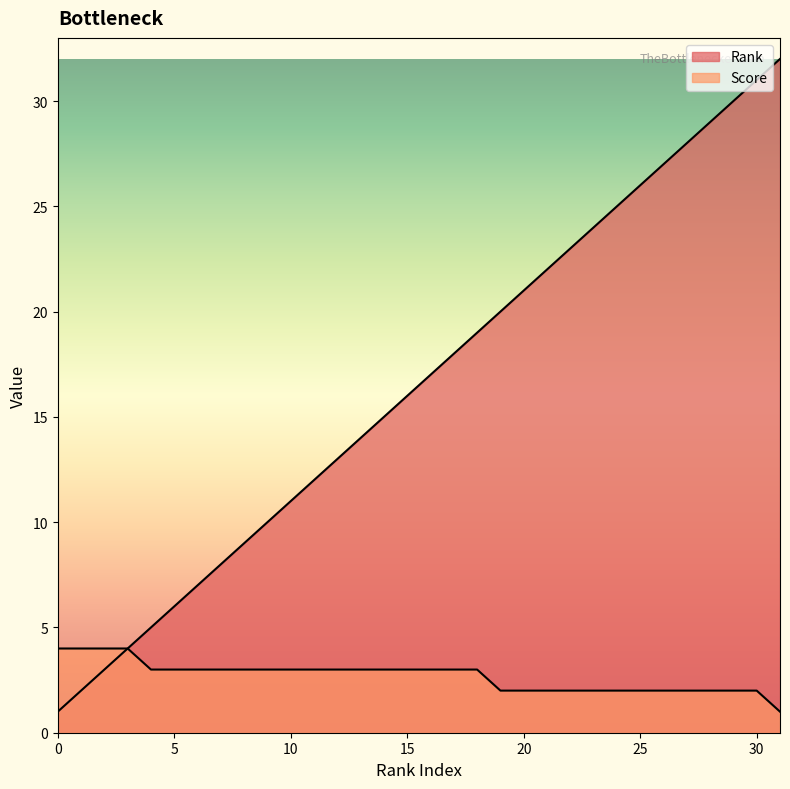

What are all the series names shown in the legend?

Rank, Score